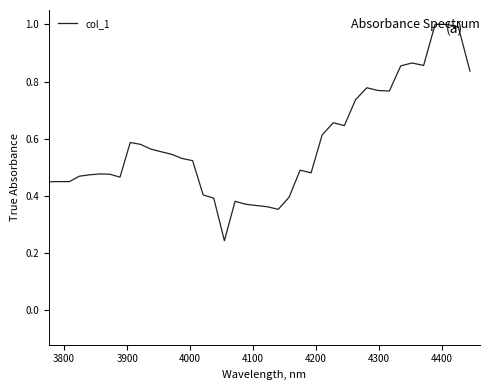

True or false: the data has more than 0 interior local peaks.

True